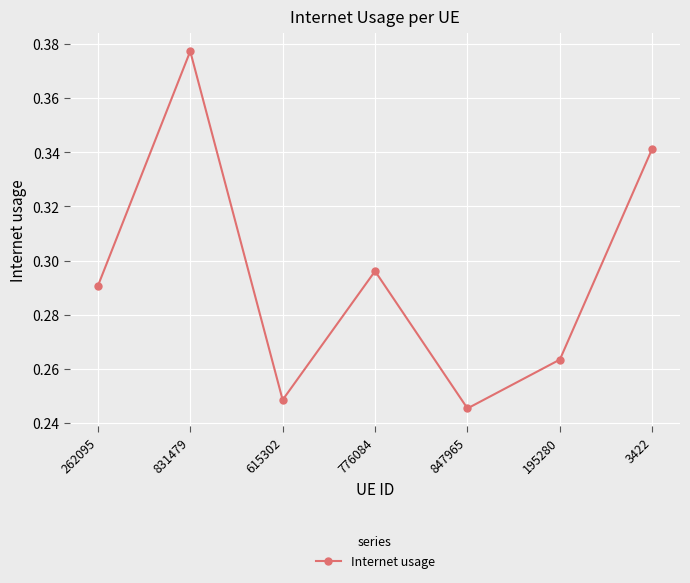

What is the sum of all values?

2.1